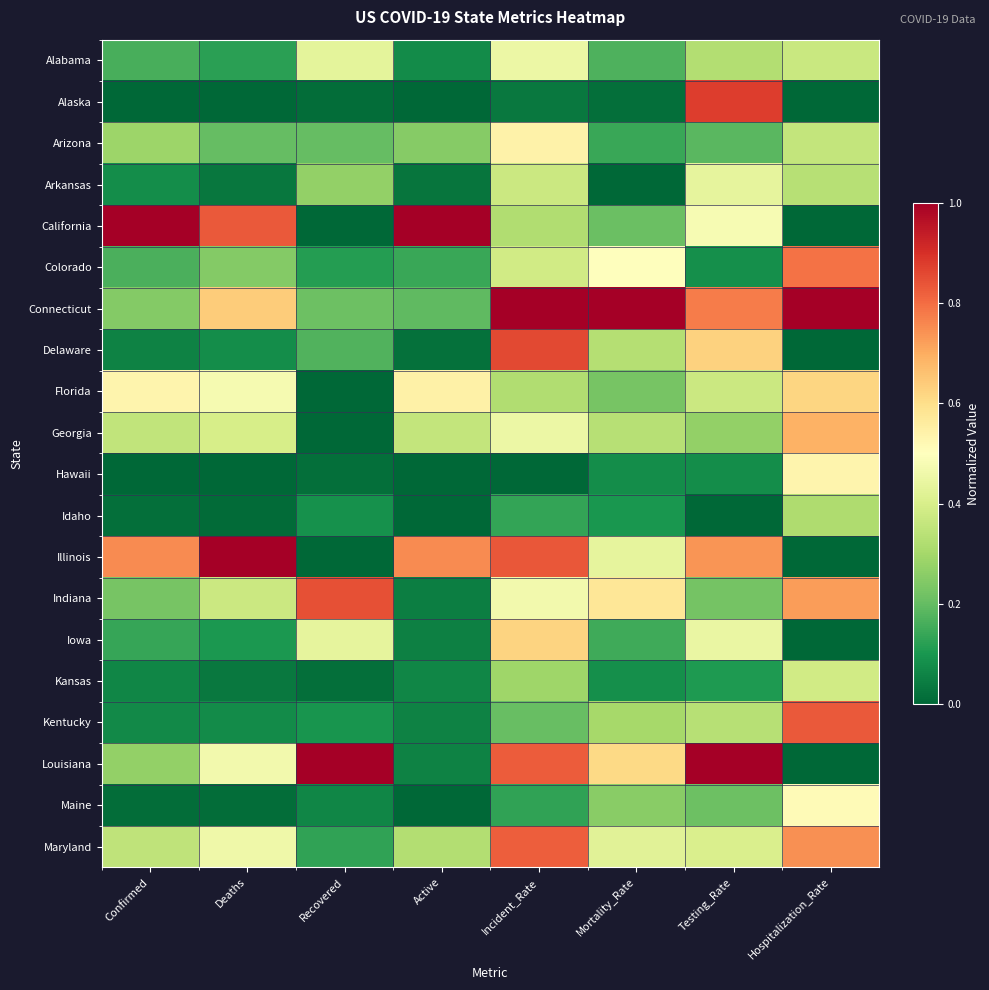

Between Incident_Rate and Confirmed, which is larger?

Incident_Rate